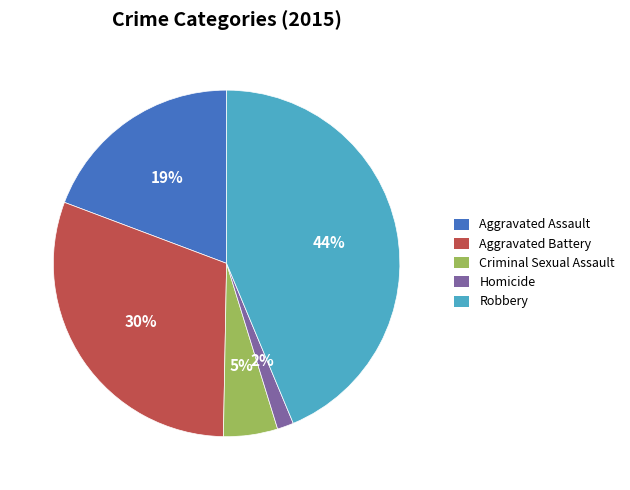

Which slice is the largest?

Robbery